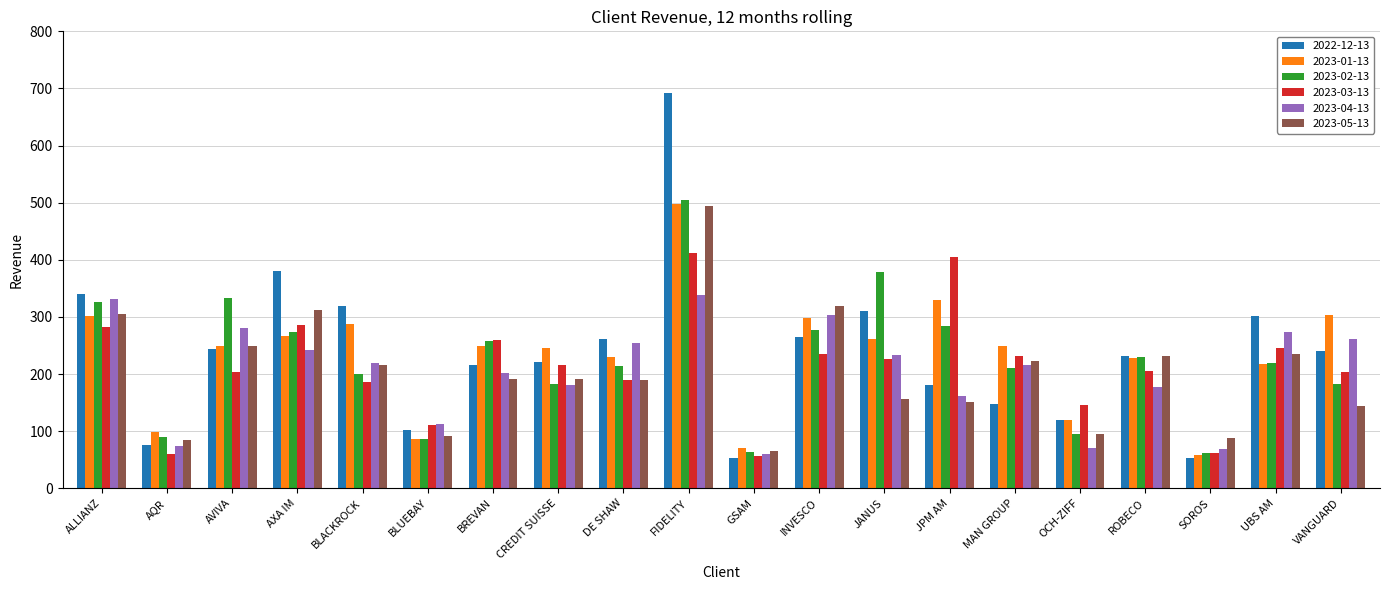

At which category does the chart reach its peak across all series?

FIDELITY